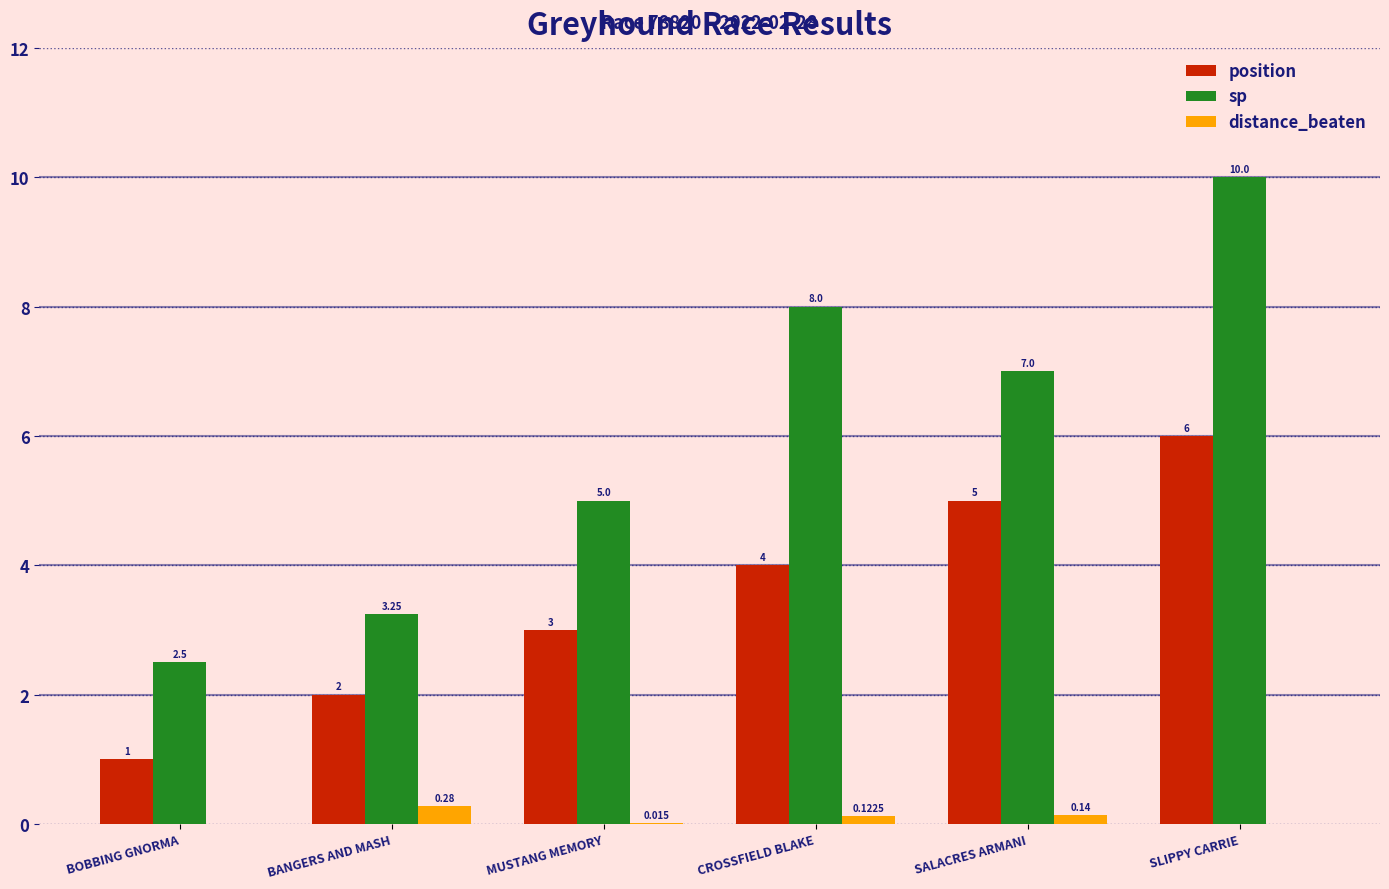

At which label is position closest to 3?

MUSTANG MEMORY